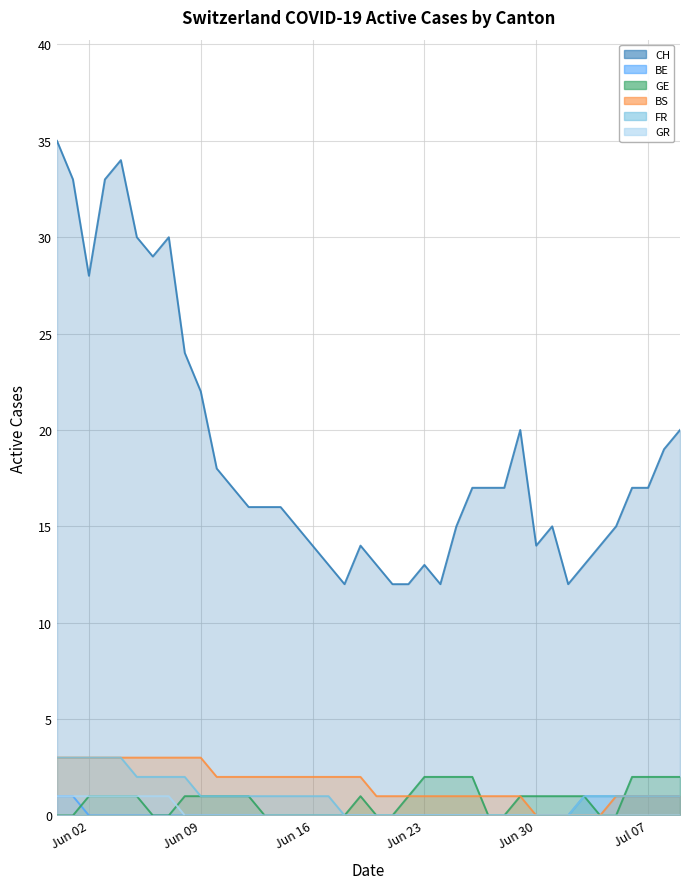

True or false: CH and BS intersect in this chart.

False